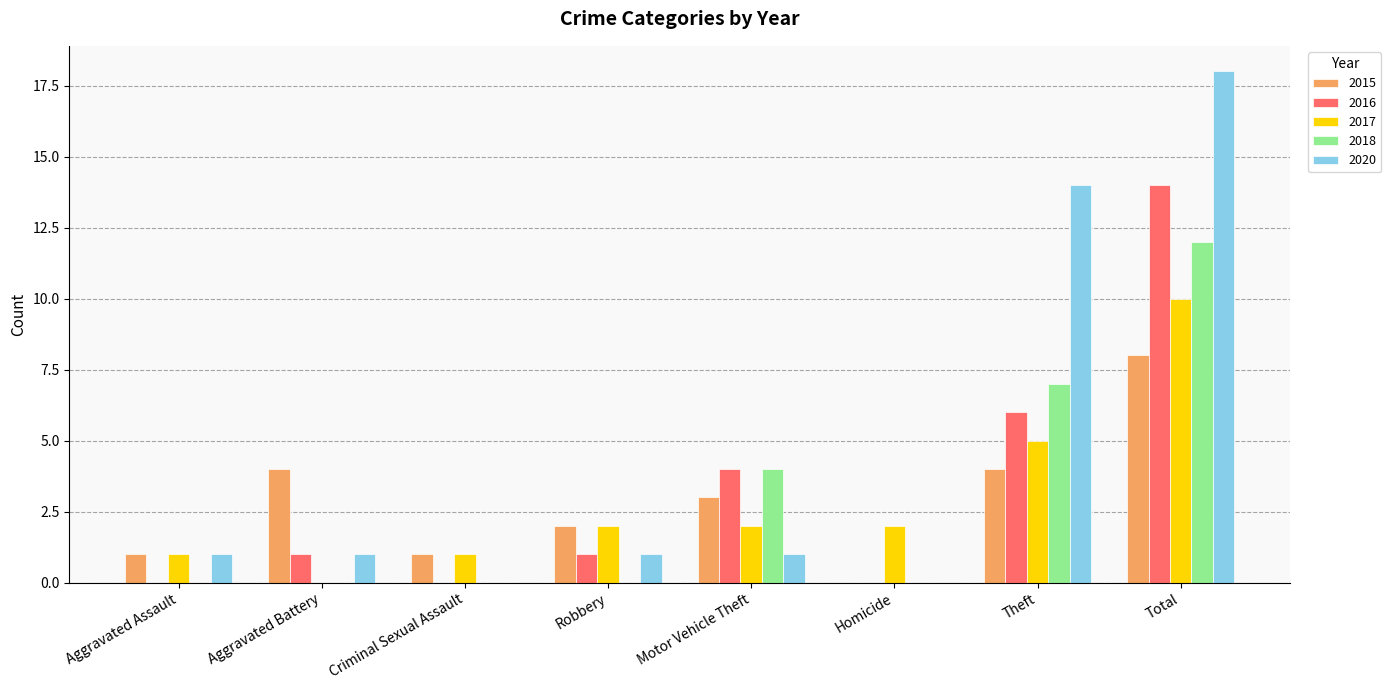

Count the number of data series in this chart.

5